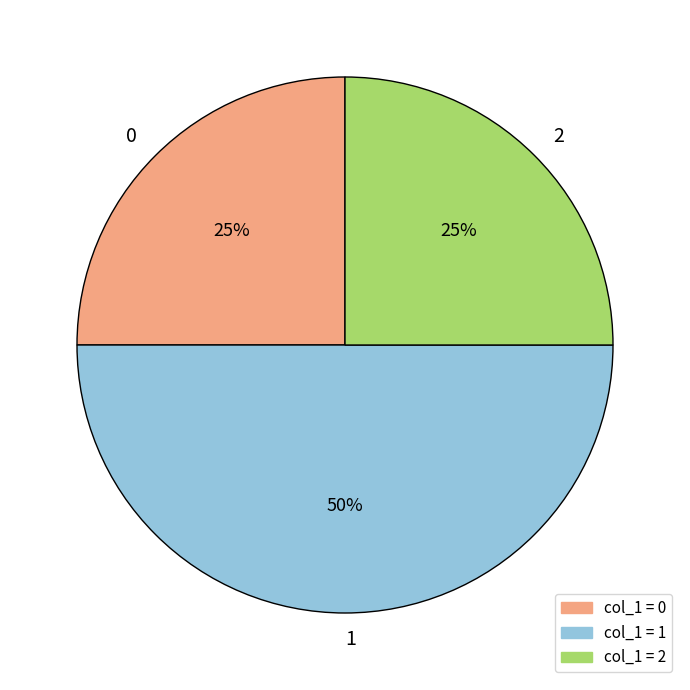

How many segments does this pie chart have?

3